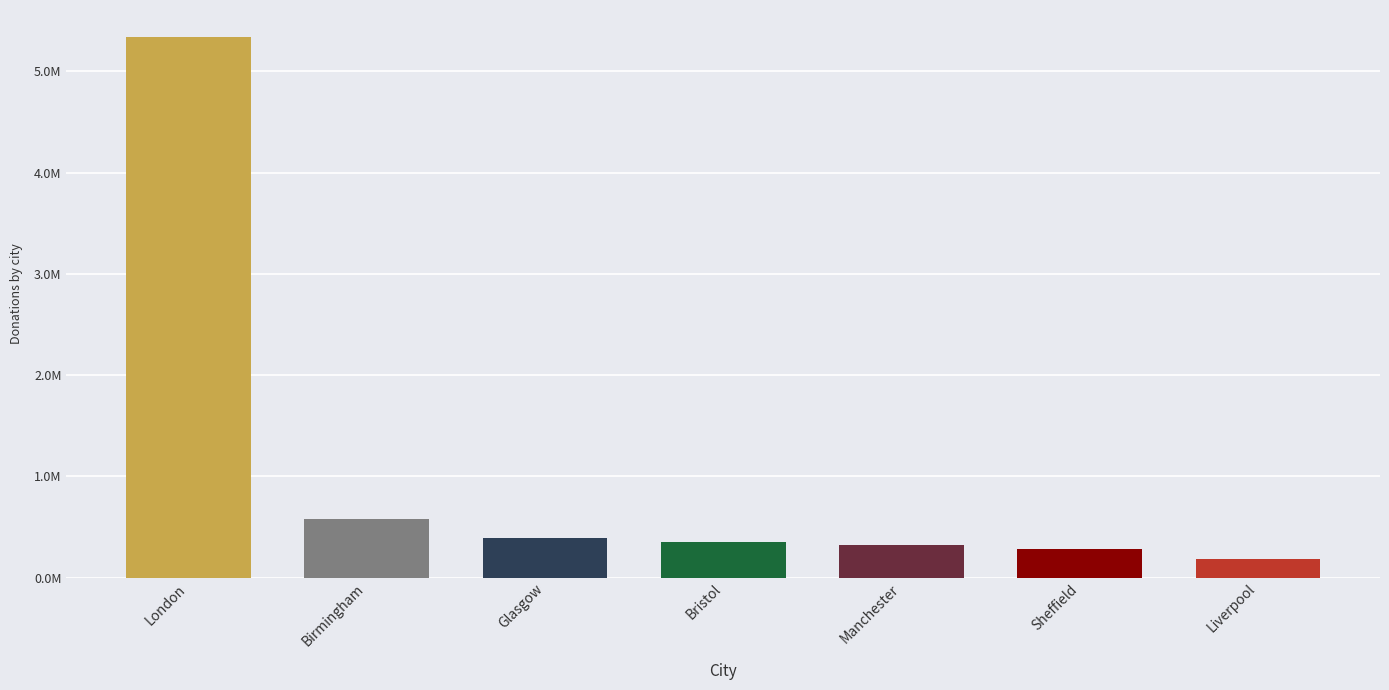

Reading left to right, what are all the values shown in this chart?

5340320	580990	387260	351460	325640	278330	185930